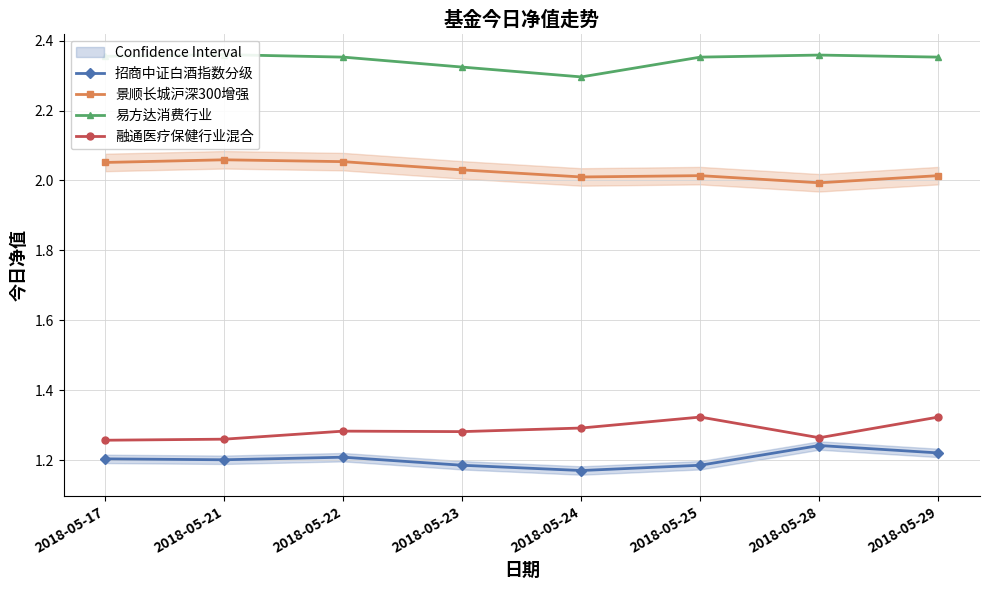

How many distinct data groups are displayed?

4